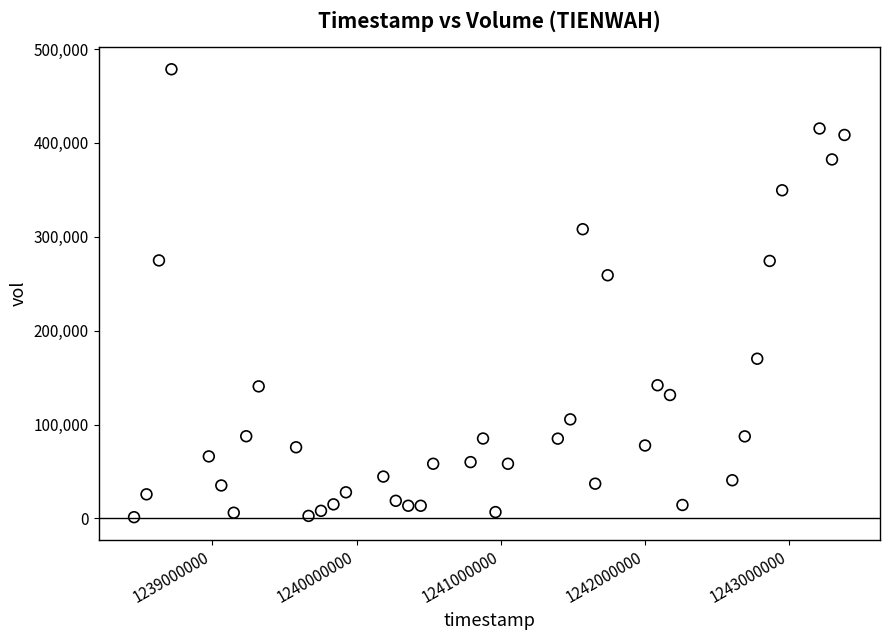

What is the range of X values (max minus min)?

4924800